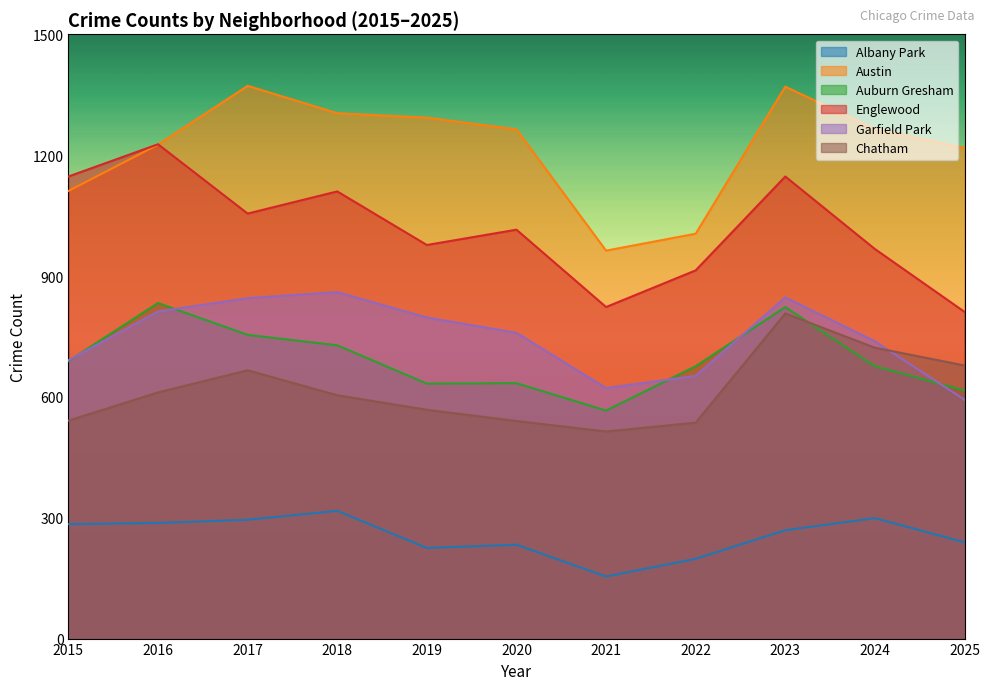

At which category does Austin reach its first local valley?

2021